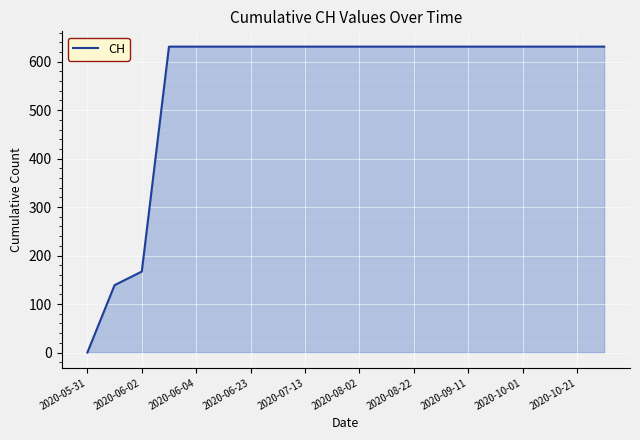

What is the maximum value shown in the chart?

631